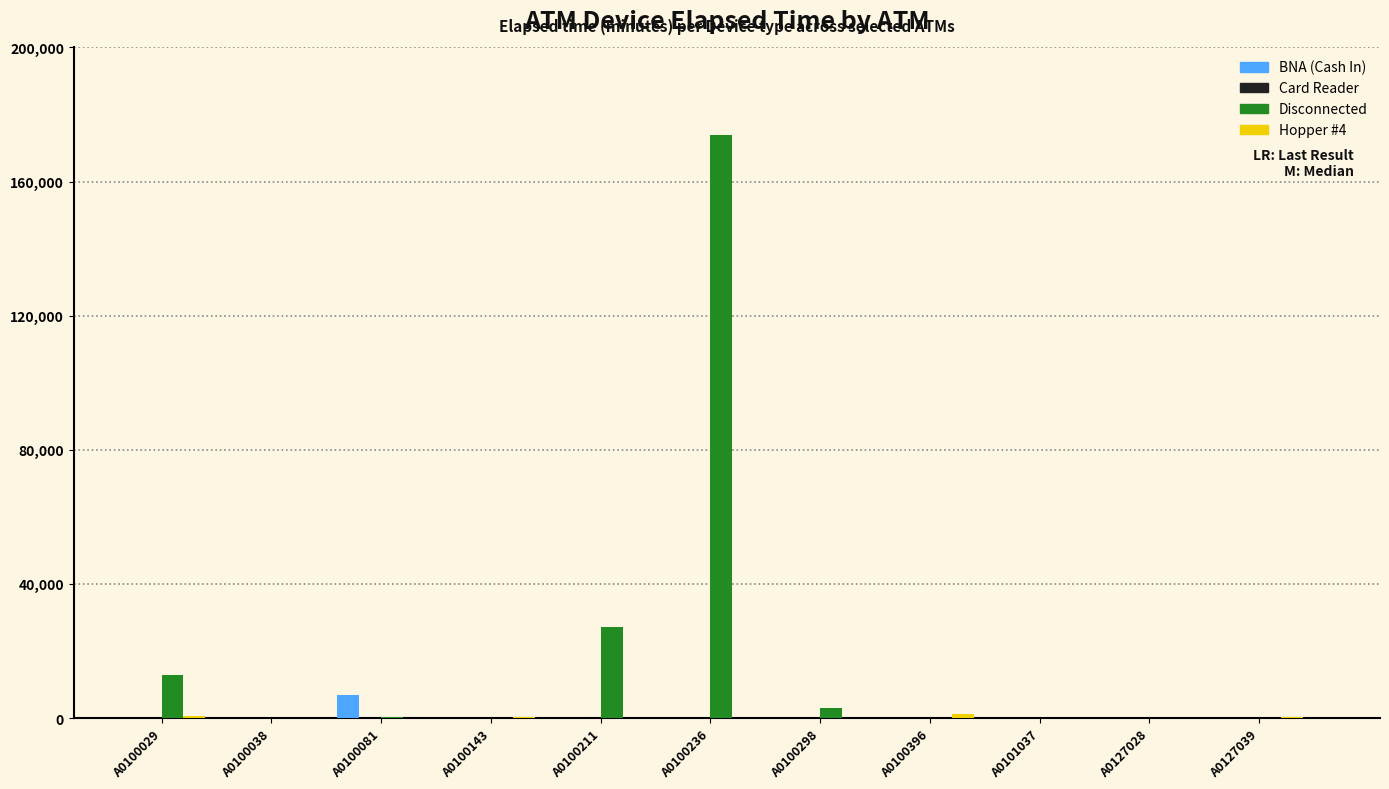

How many groups of bars are there?

11